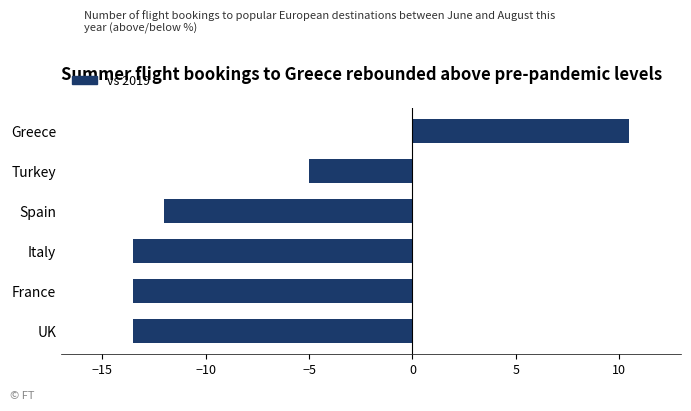

Does the chart contain stacked bars?

No